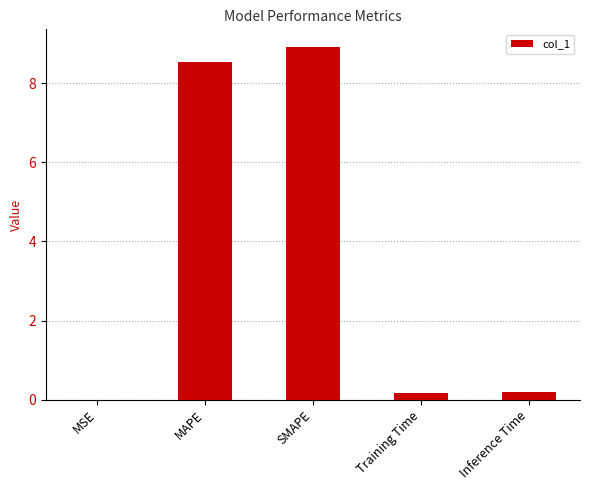

The value at MAPE is 8.5. True or false?

True